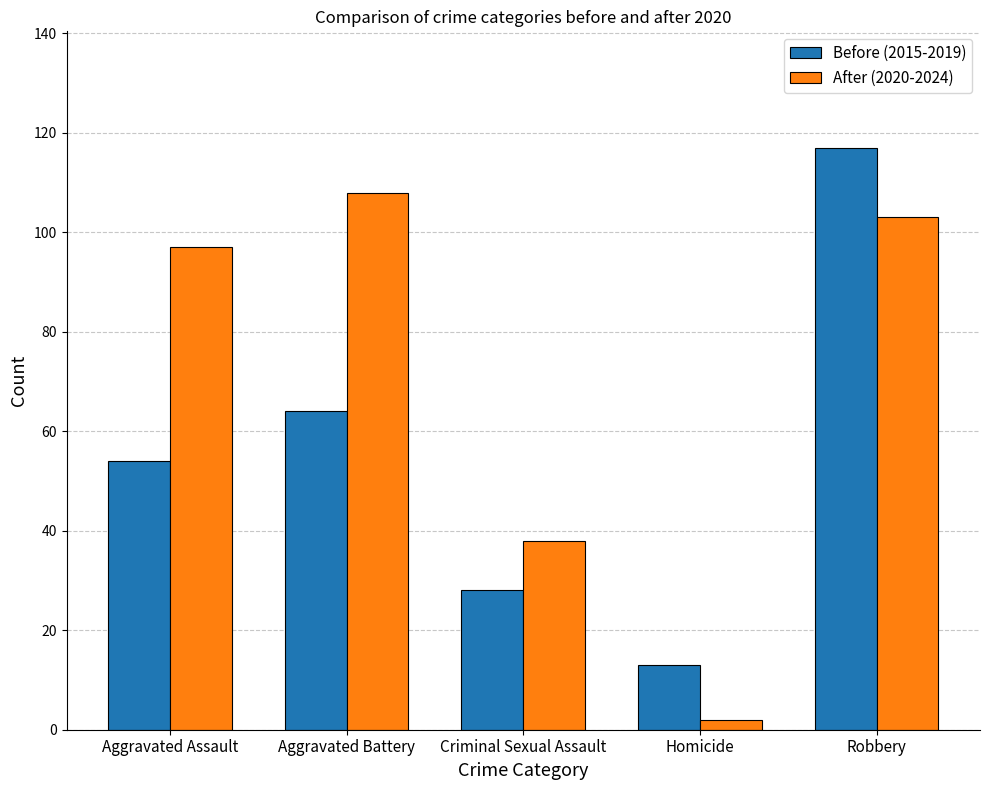

What is the spread (max minus min) of values at Criminal Sexual Assault?

10